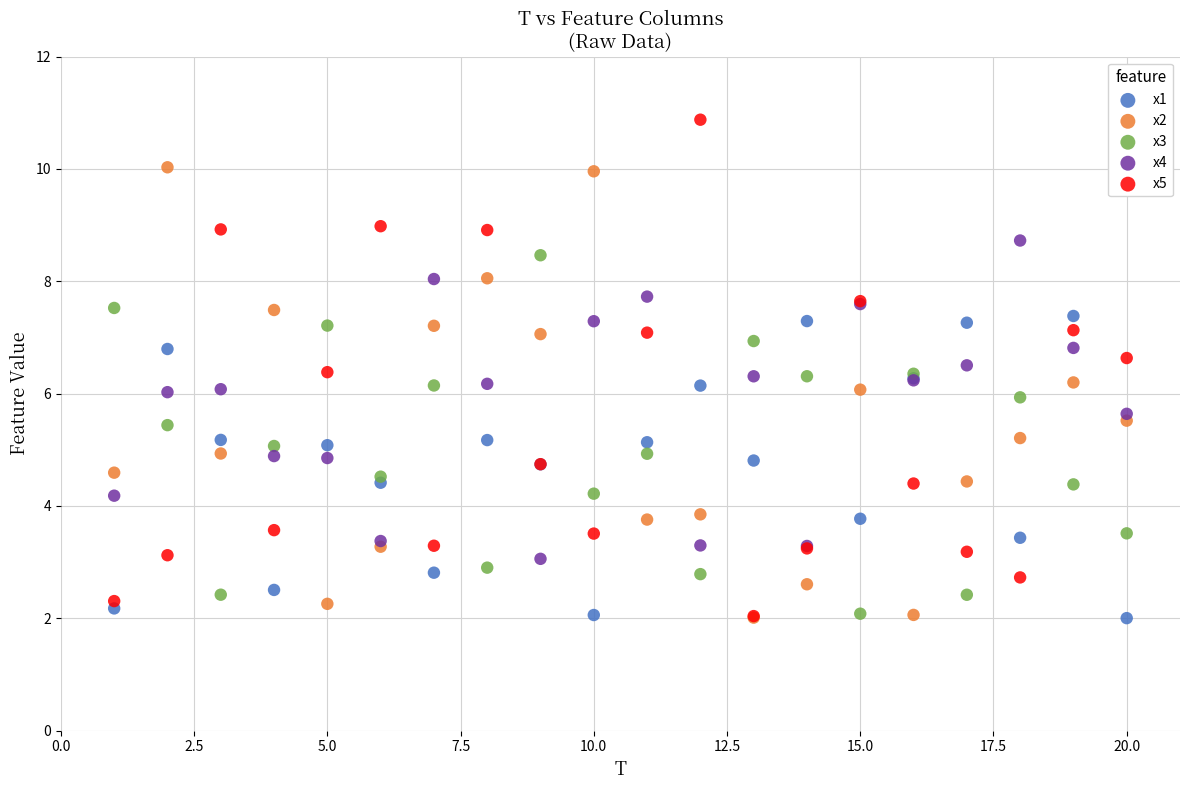

Which series has the widest spread of Y values?

x5